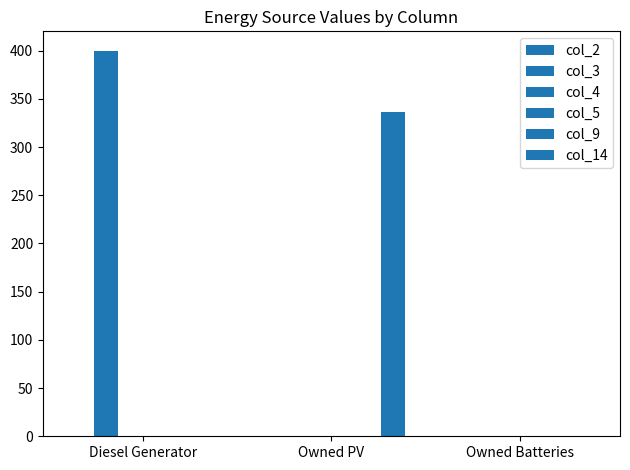

Rank the categories by col_2 value from lowest to highest.

Diesel Generator, Owned PV, Owned Batteries